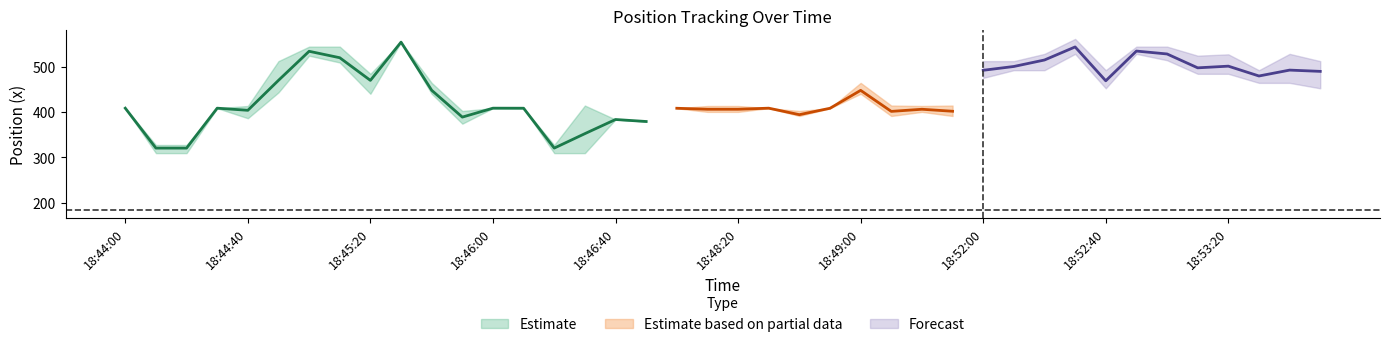

True or false: x has a value of 852.9 at 31.

False